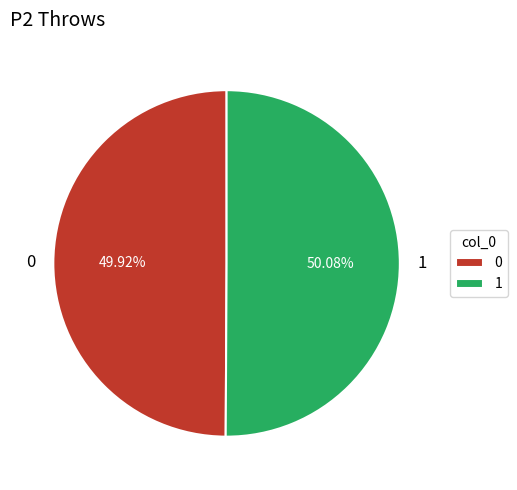

What is the ratio of the value at 1 to the value at 0?

1.0